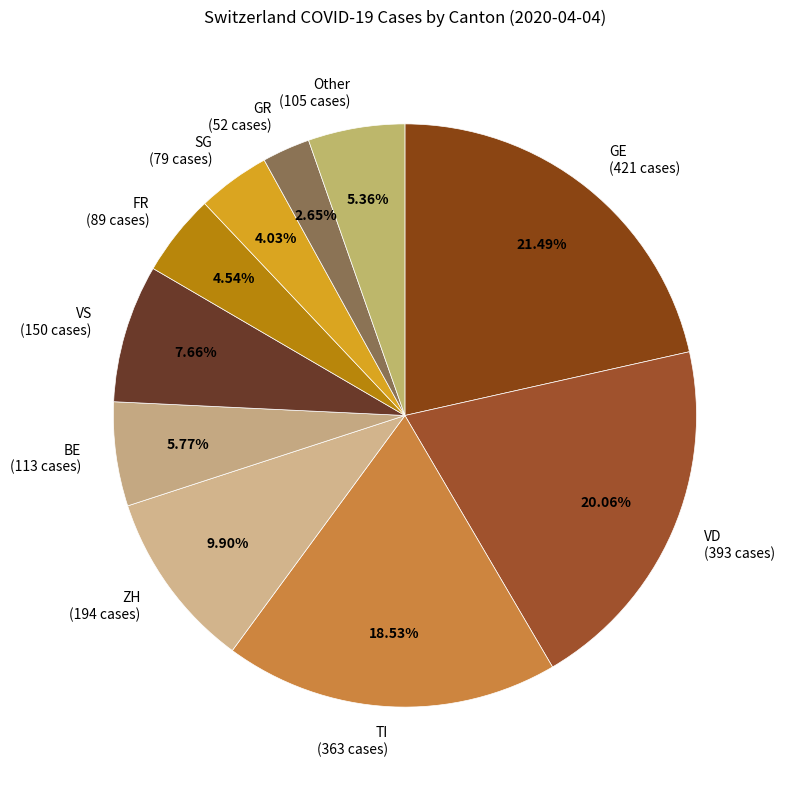

How many slices are in this pie chart?

10